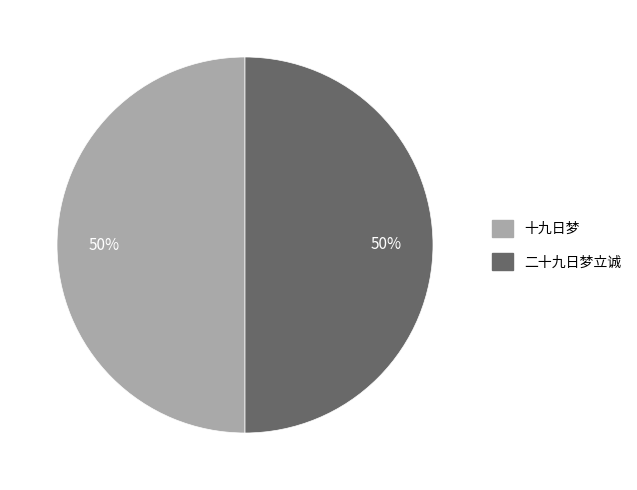

The 十九日梦 slice represents 57% of the pie. True or false?

False